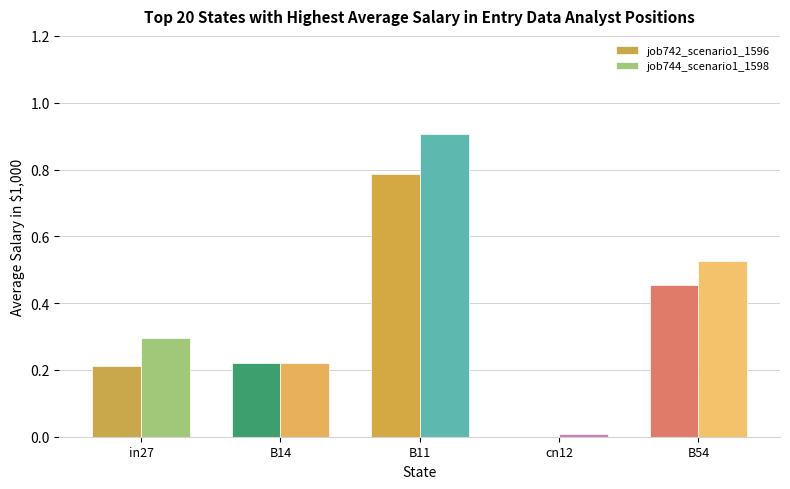

The job744_scenario1_1598 series shows 0.3 at in27. True or false?

True